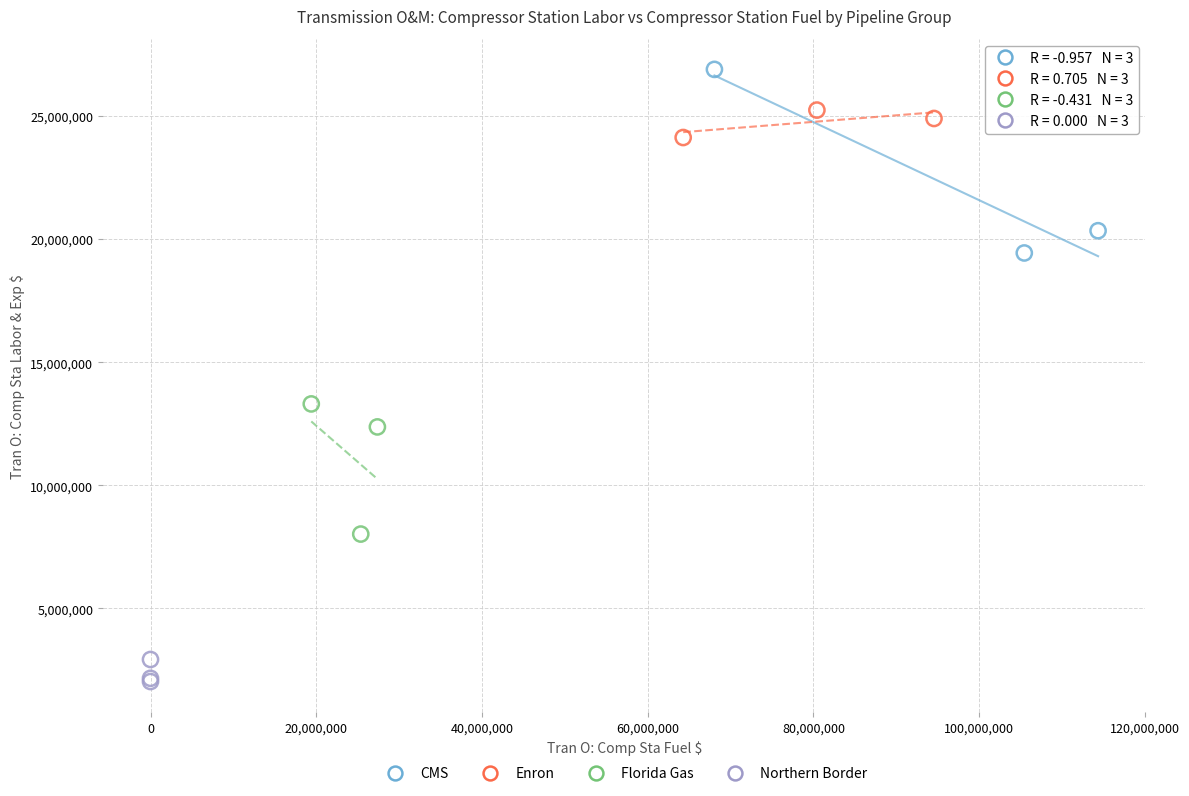

Which series reaches the maximum Y coordinate?

CMS